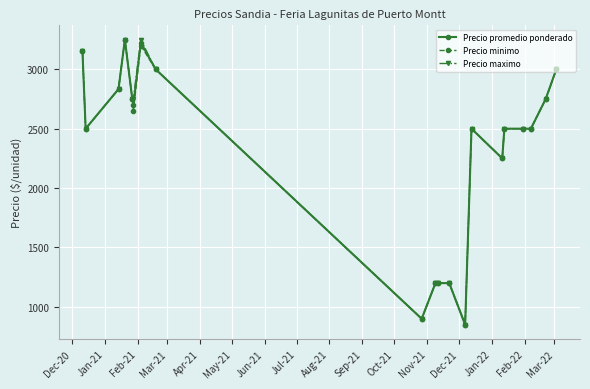

What is the minimum value for Precio minimo?

850.0